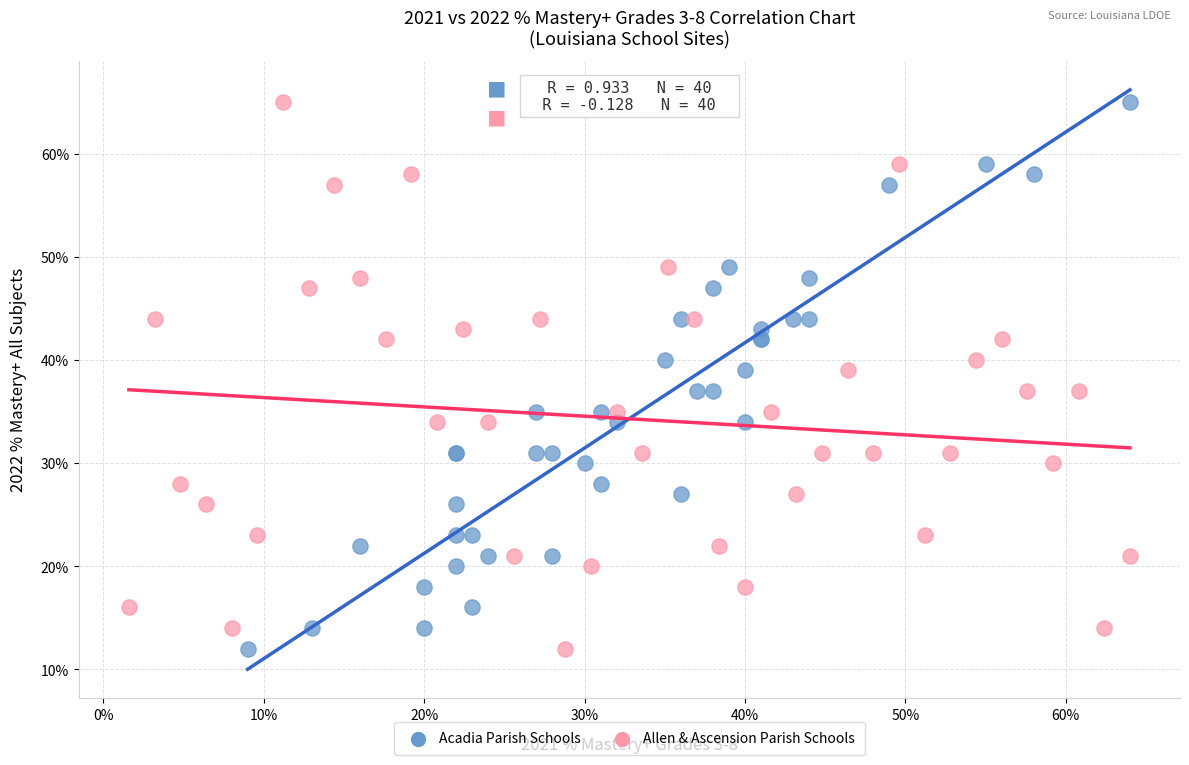

What are all the series names shown in the legend?

Acadia Parish Schools, Allen & Ascension Parish Schools